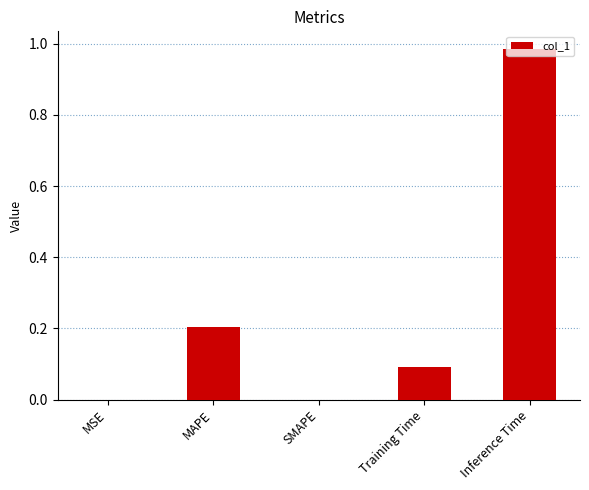

How many distinct data groups are displayed?

1